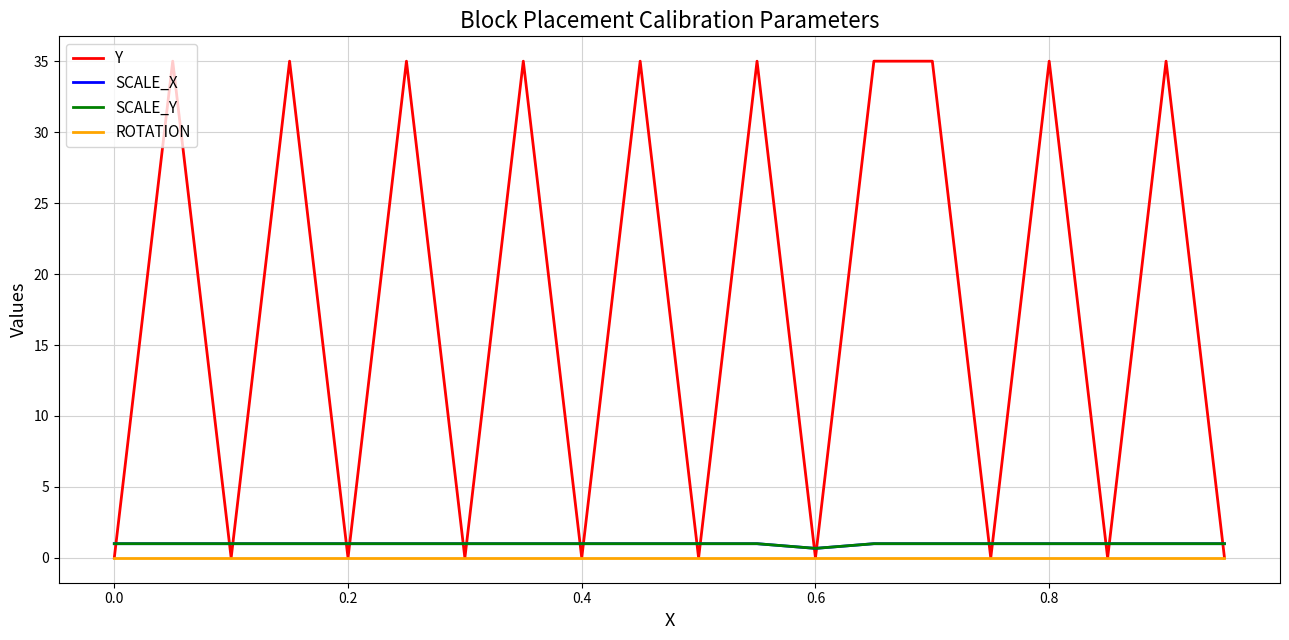

Which series ends up on top after the final intersection of SCALE_Y and Y?

SCALE_Y